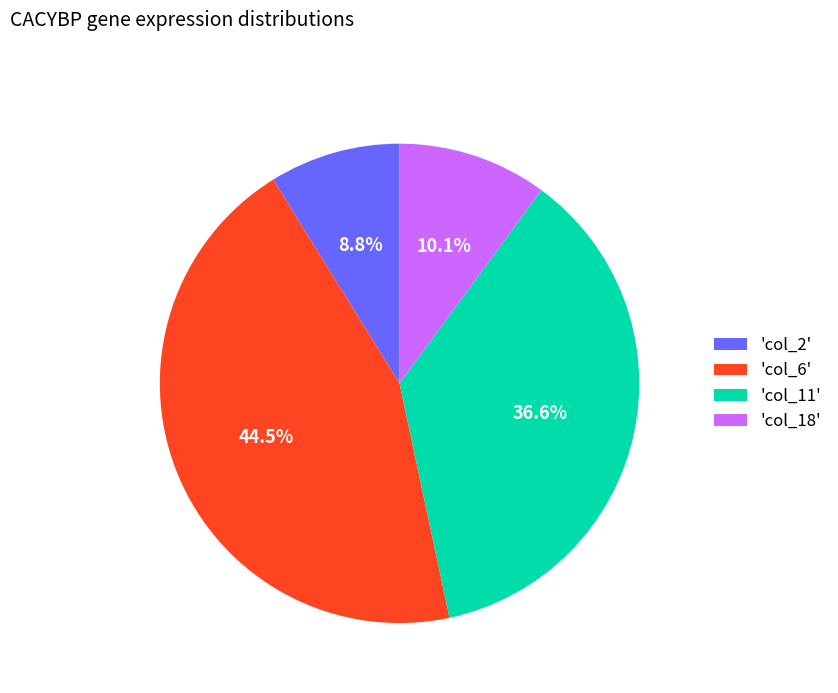

Which category has the biggest portion of the pie?

'col_6'